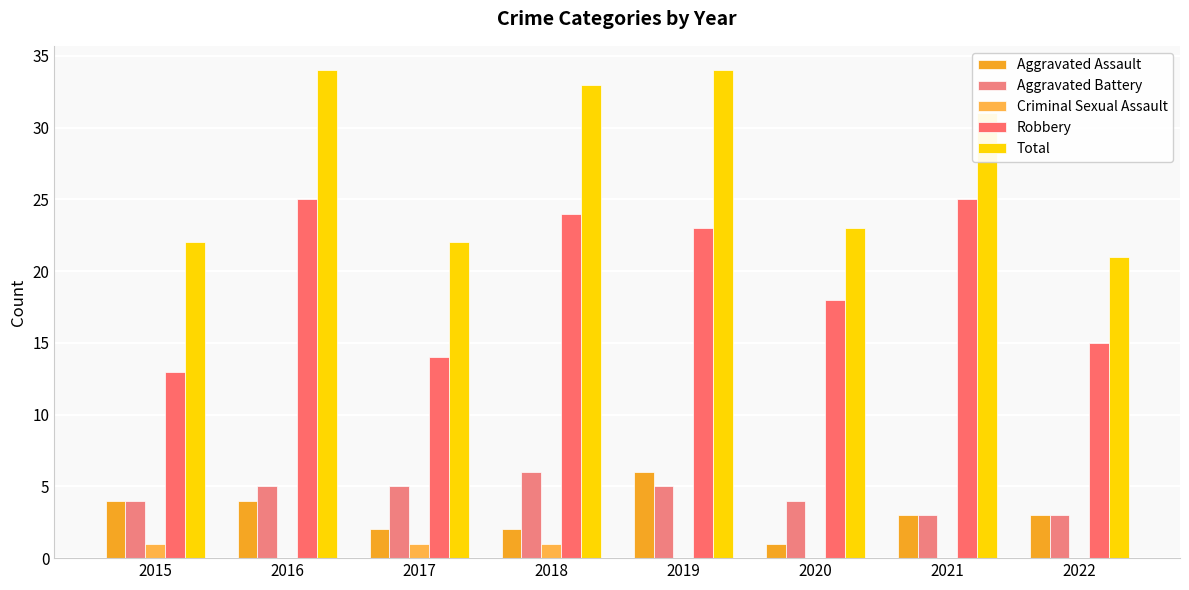

Which series has the widest spread of values?

Total